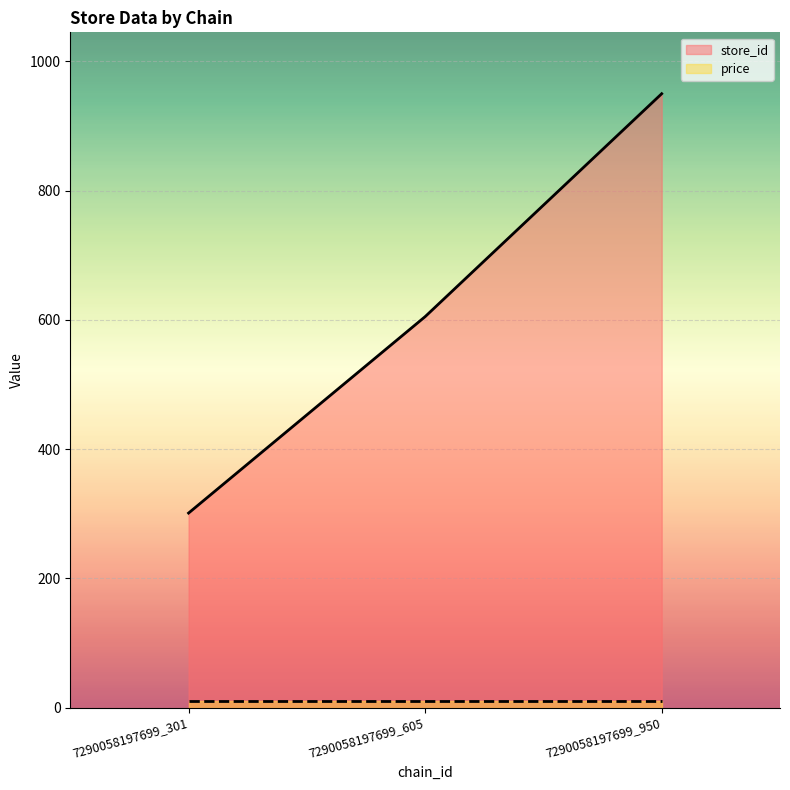

True or false: the data shows 301 at 7290058197699_301.

True